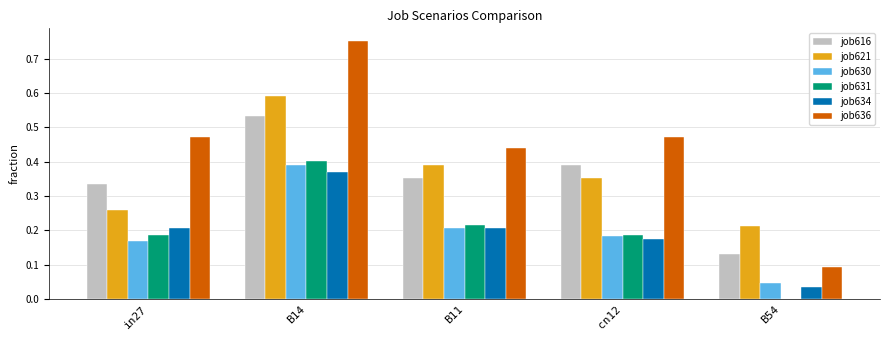

What is the sum of all job636 values?

2.2